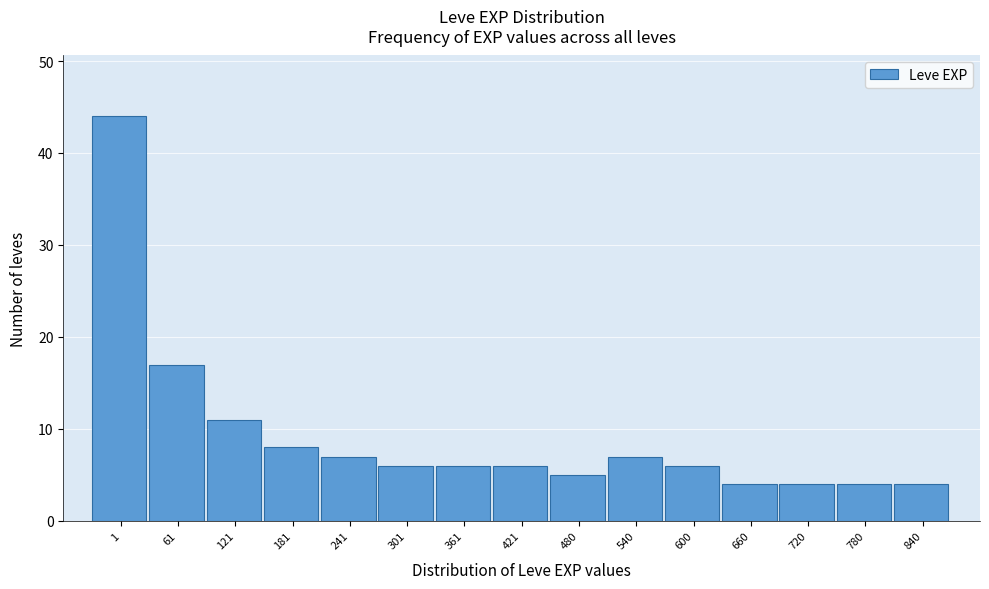

Reading right to left, what are all the values shown in this chart?

840=4	780=4	720=4	660=4	600=6	540=7	480=5	421=6	361=6	301=6	241=7	181=8	121=11	61=17	1=44